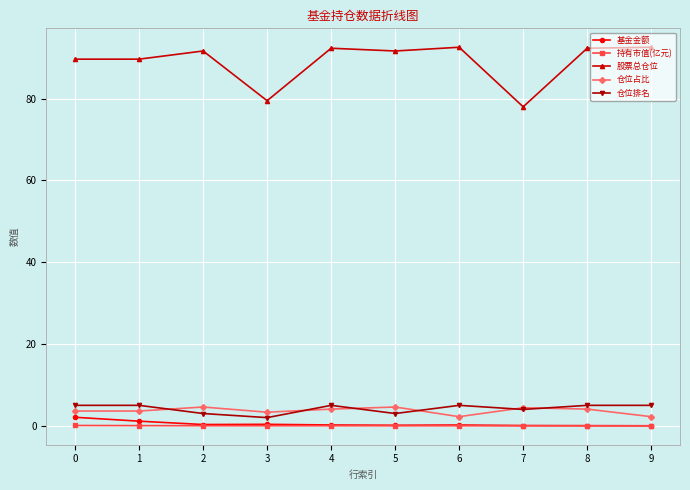

True or false: 仓位排名 and 股票总仓位 cross at least once.

False